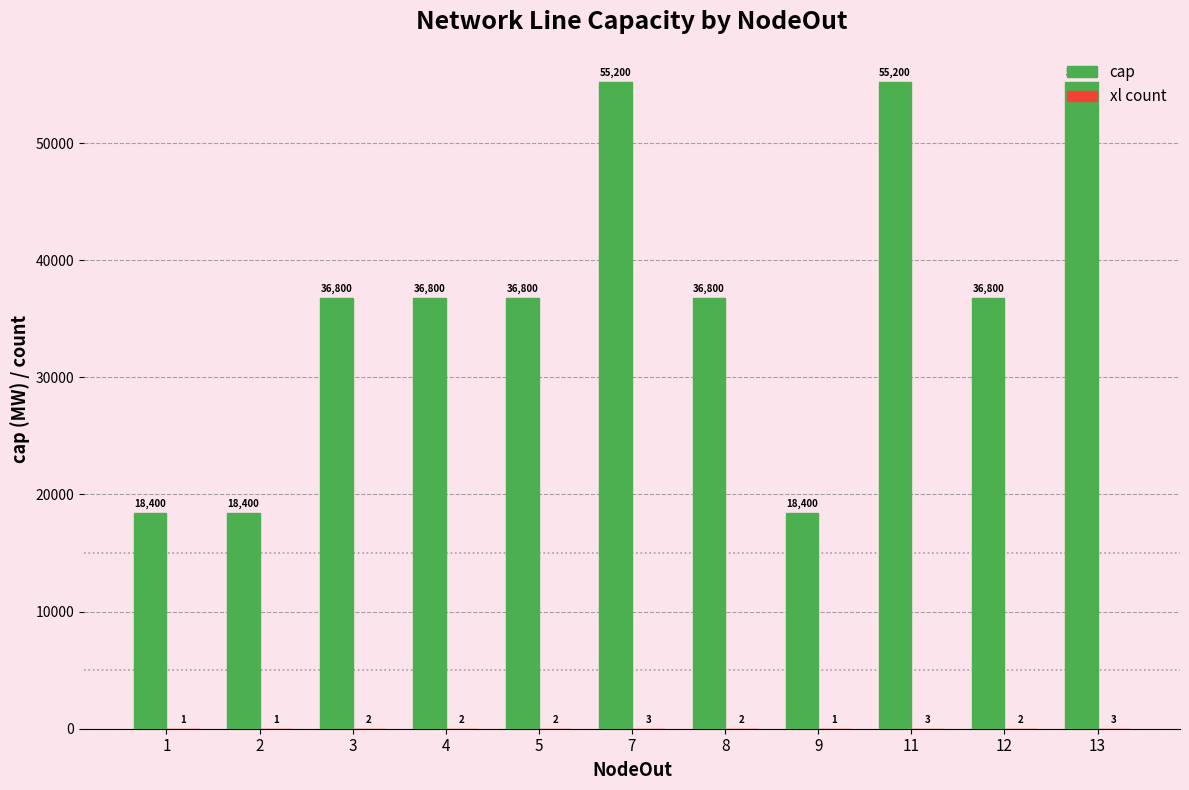

What is the highest value of the cap series?

55200